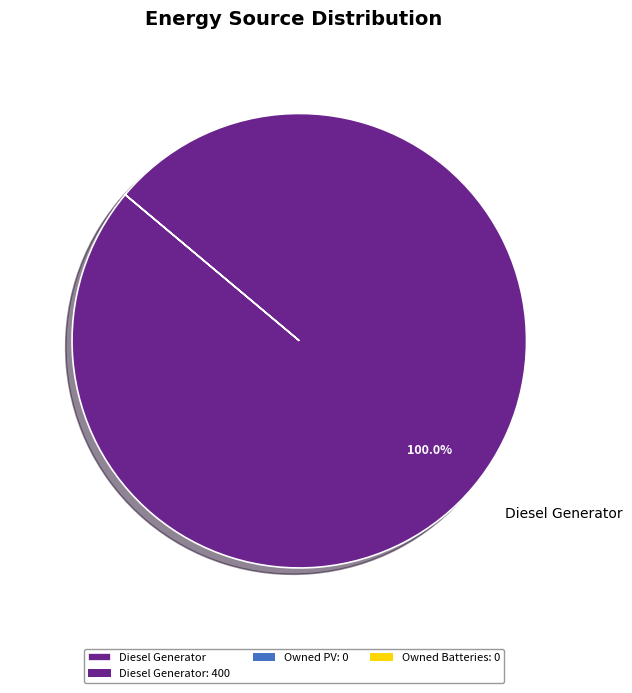

Which category accounts for the majority?

Diesel Generator